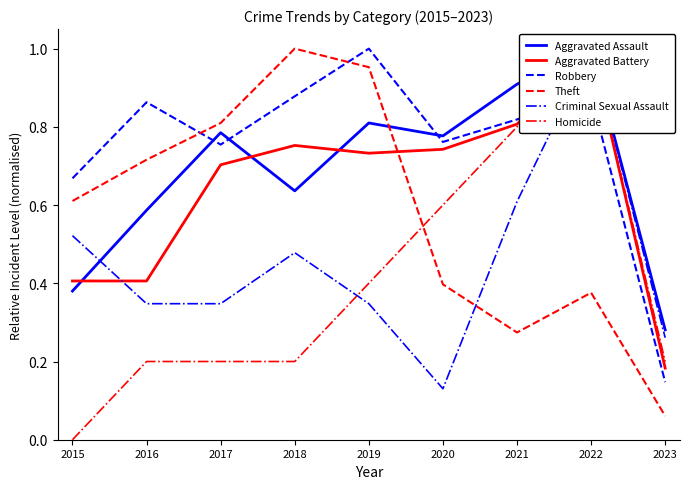

True or false: Aggravated Battery and Homicide intersect in this chart.

False